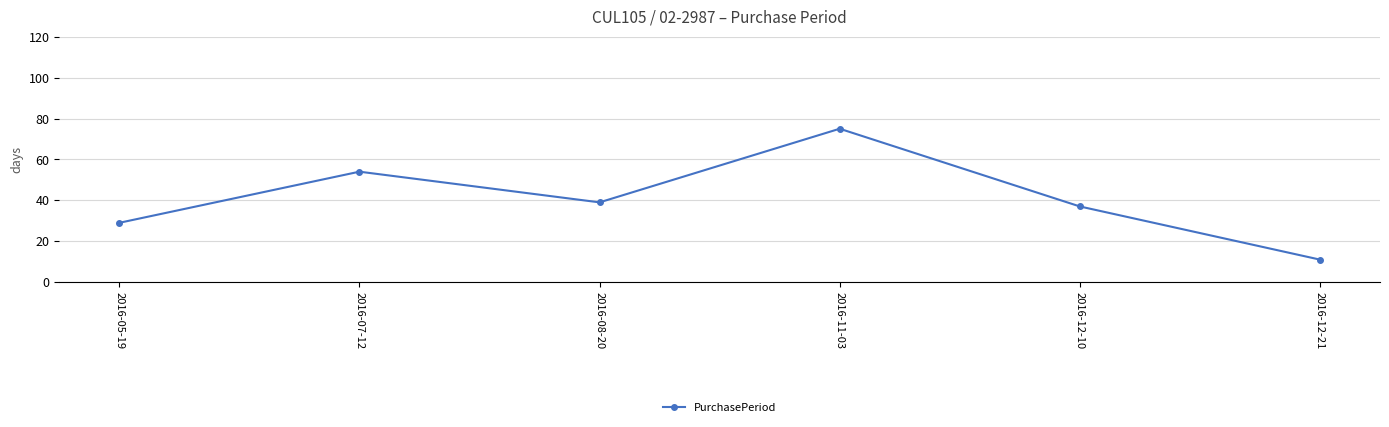

What is the ratio of the value at 2016-08-20 to the value at 2016-12-21?

3.5